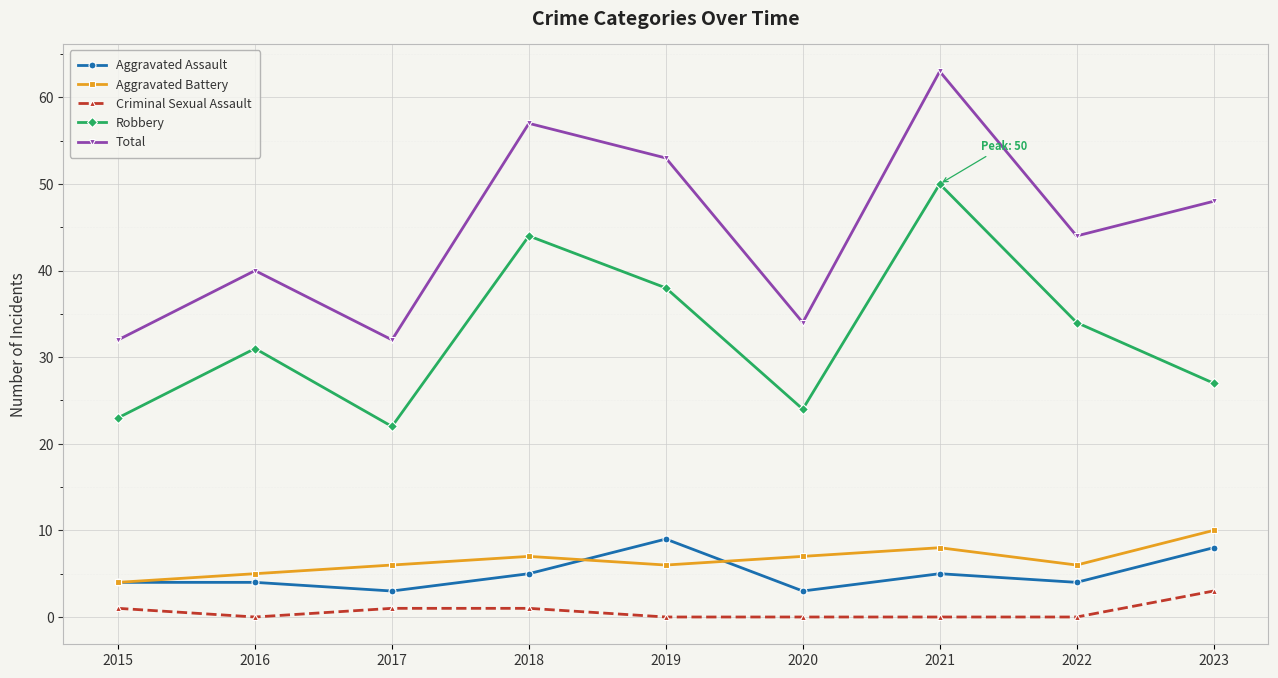

What is the greatest value displayed?

63